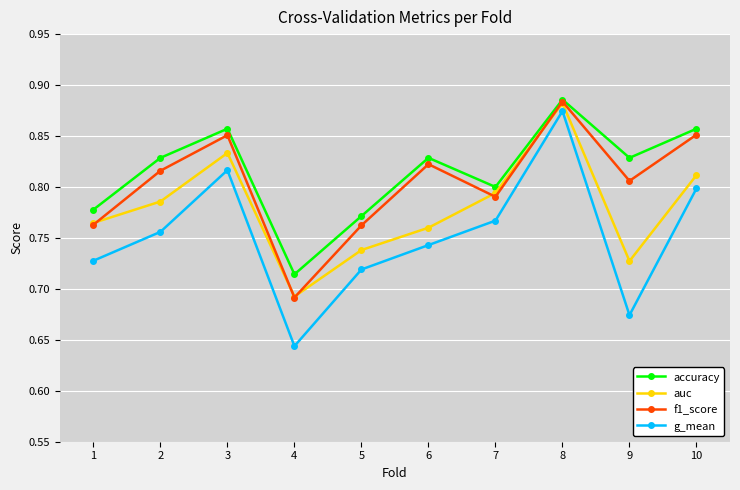

At which category does the chart reach its minimum across all series?

4